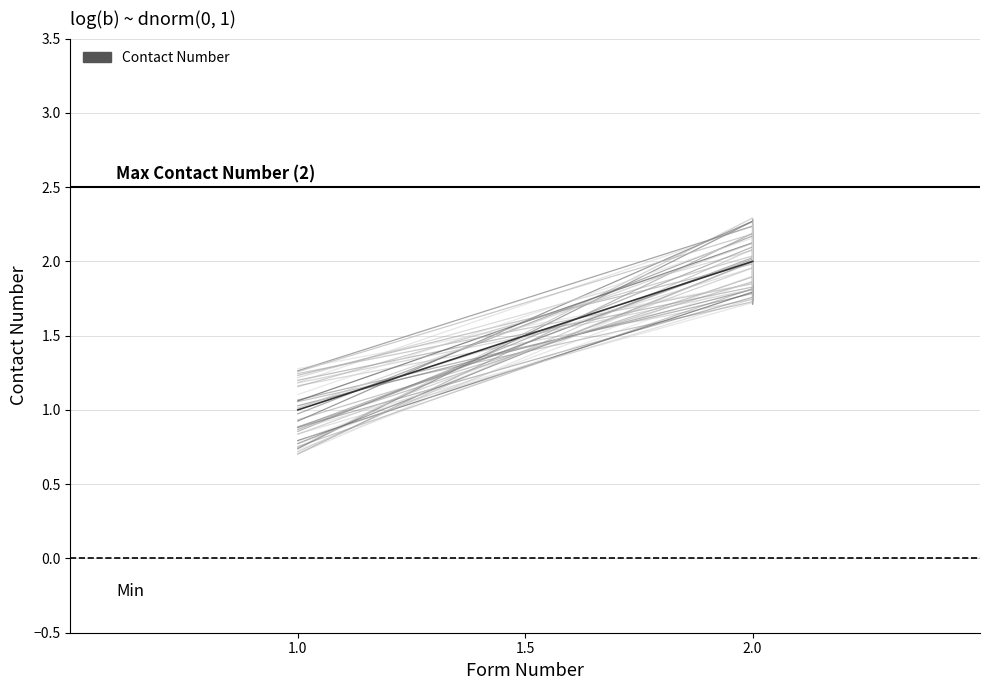

Where is Contact Number nearest to the value 1?

1.0